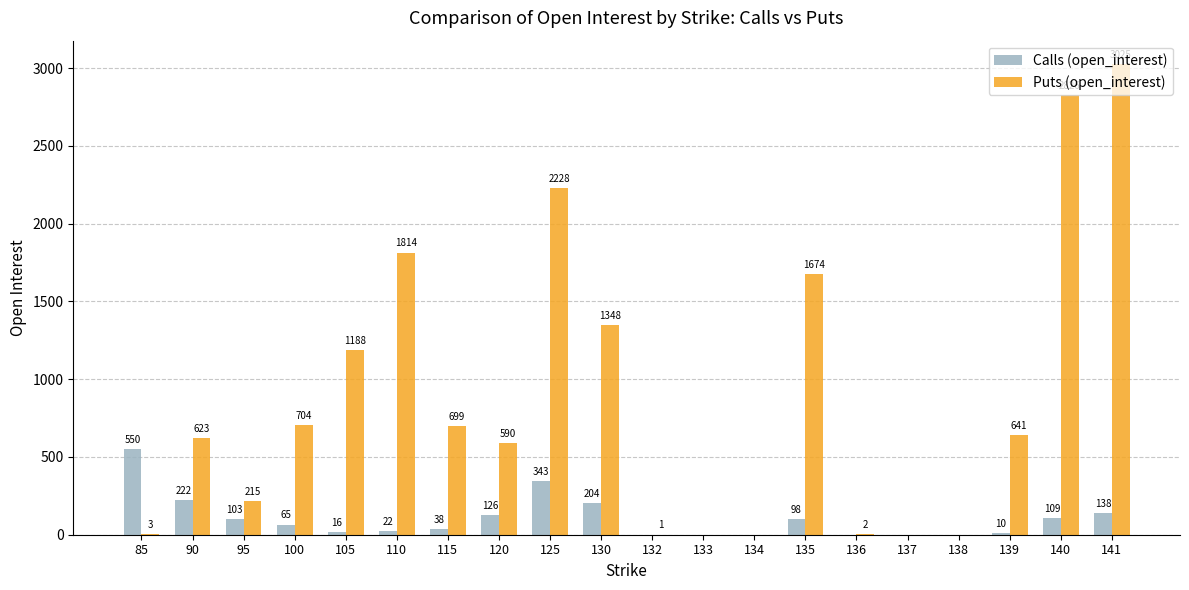

Is it true that Calls (open_interest) equals 103 at 95?

True